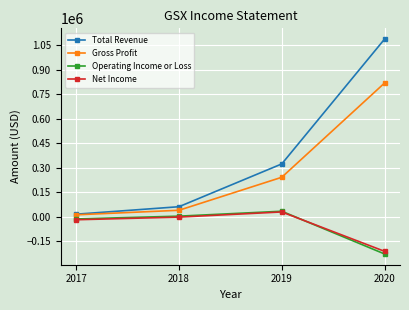

What is the value of the Operating Income or Loss point at the 1st from the left?

-14300